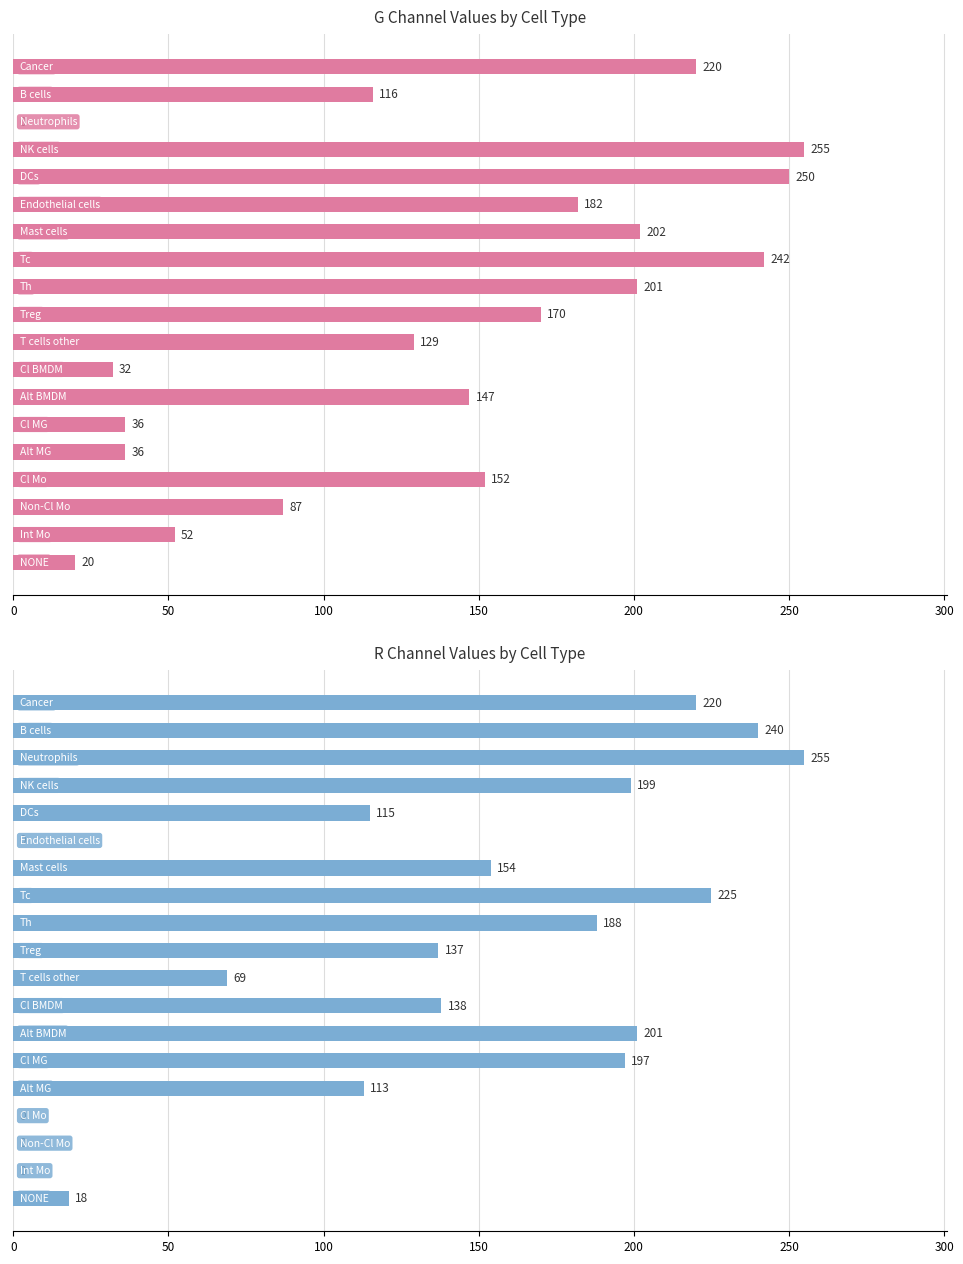

What are all the series names shown in the legend?

G, R